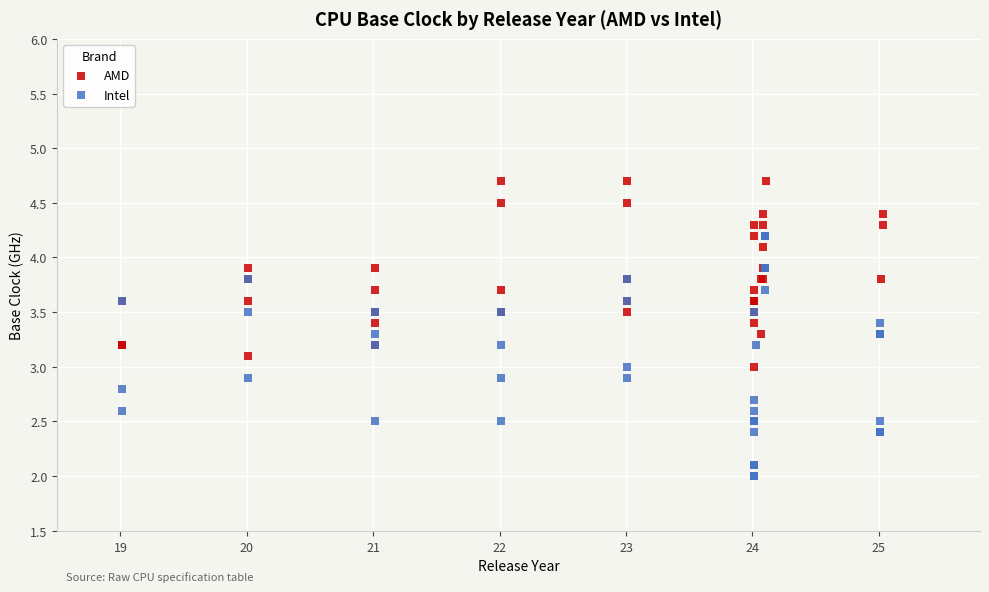

Which series has the widest spread of Y values?

Intel